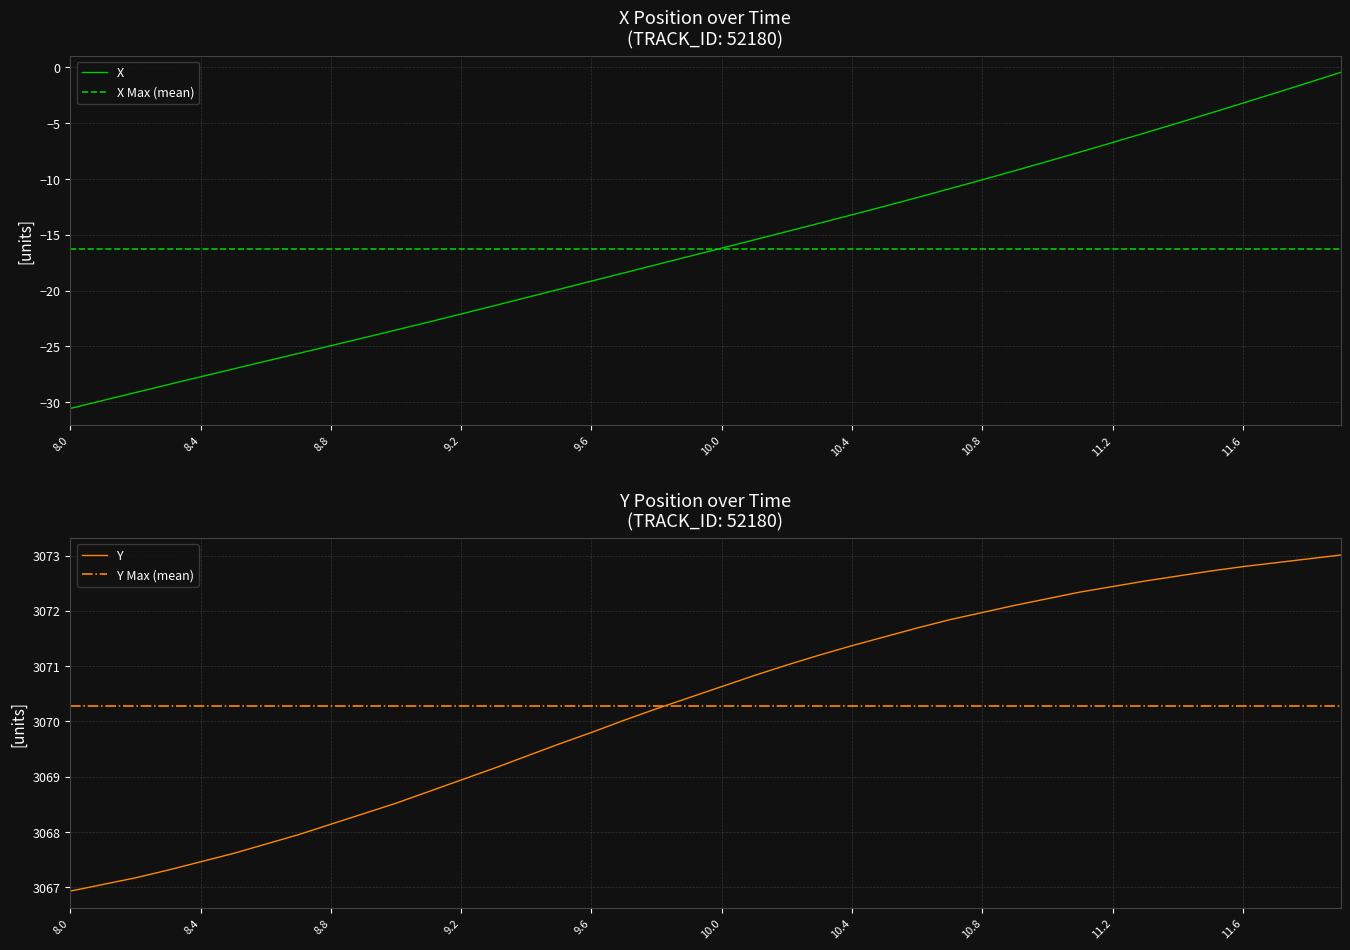

Which category has the lowest value across all series?

8.0